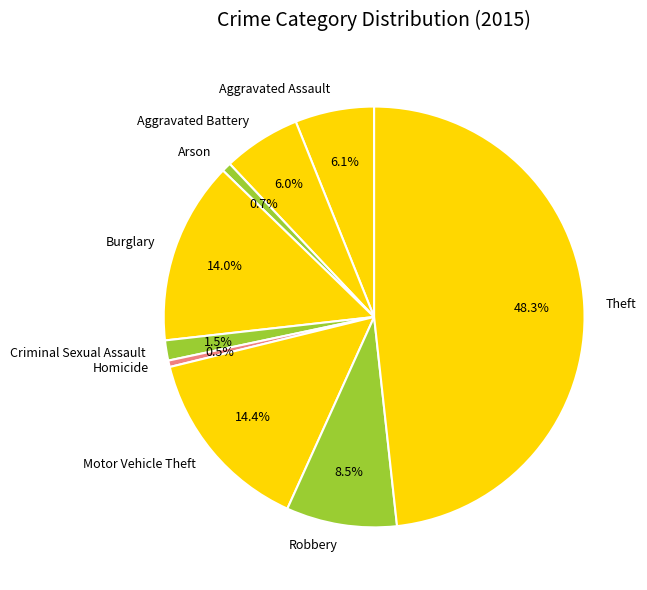

What is the largest slice in the pie chart?

Theft